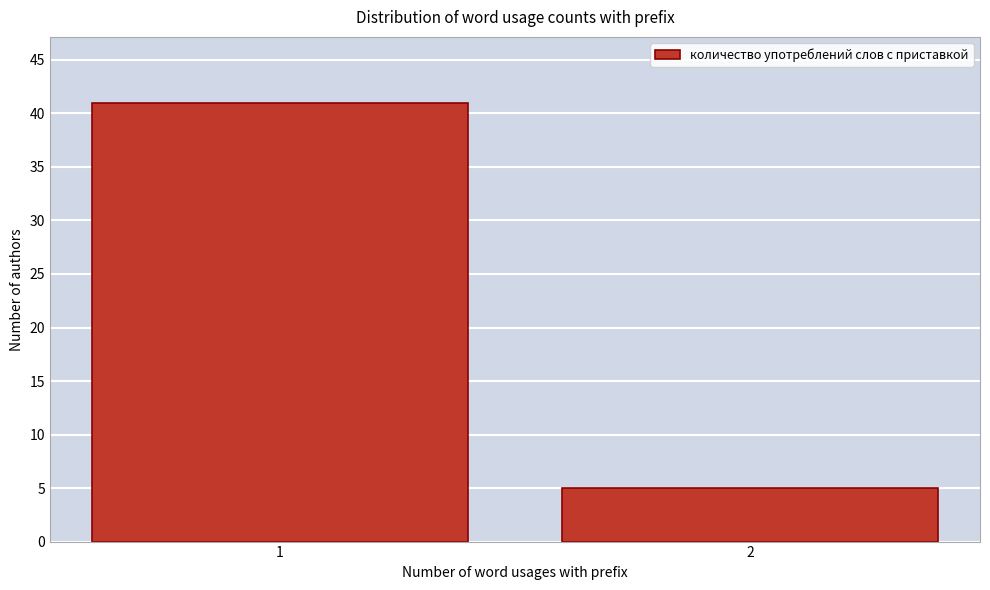

Reading left to right, extract all data points from this chart.

41	5